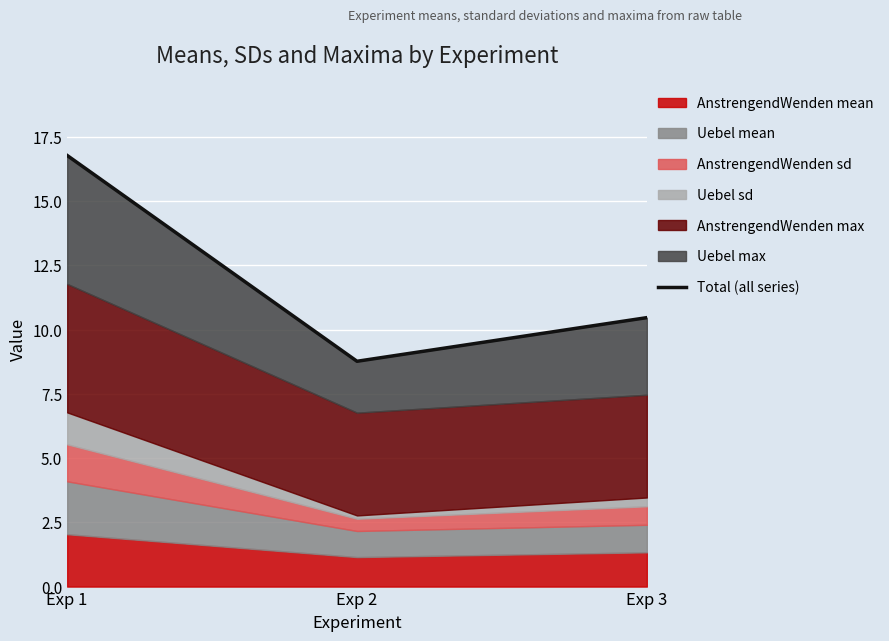

True or false: the data shows 8.8 at Exp 2.

True